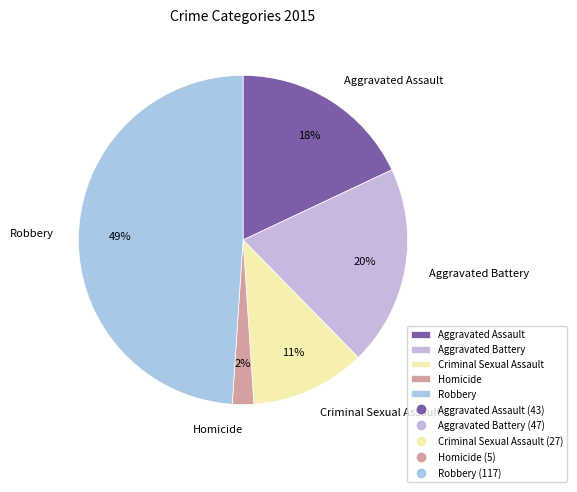

Does Aggravated Assault account for over 50% of the chart?

No